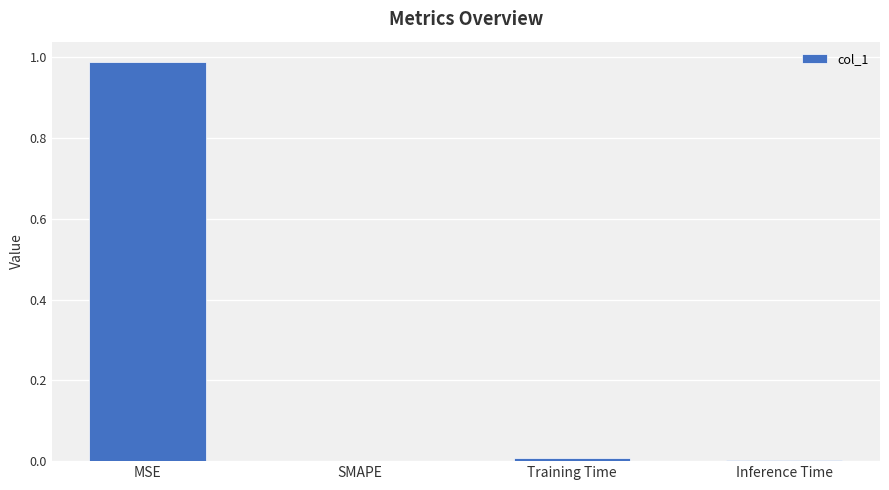

Which label corresponds to the largest value in the chart?

MSE